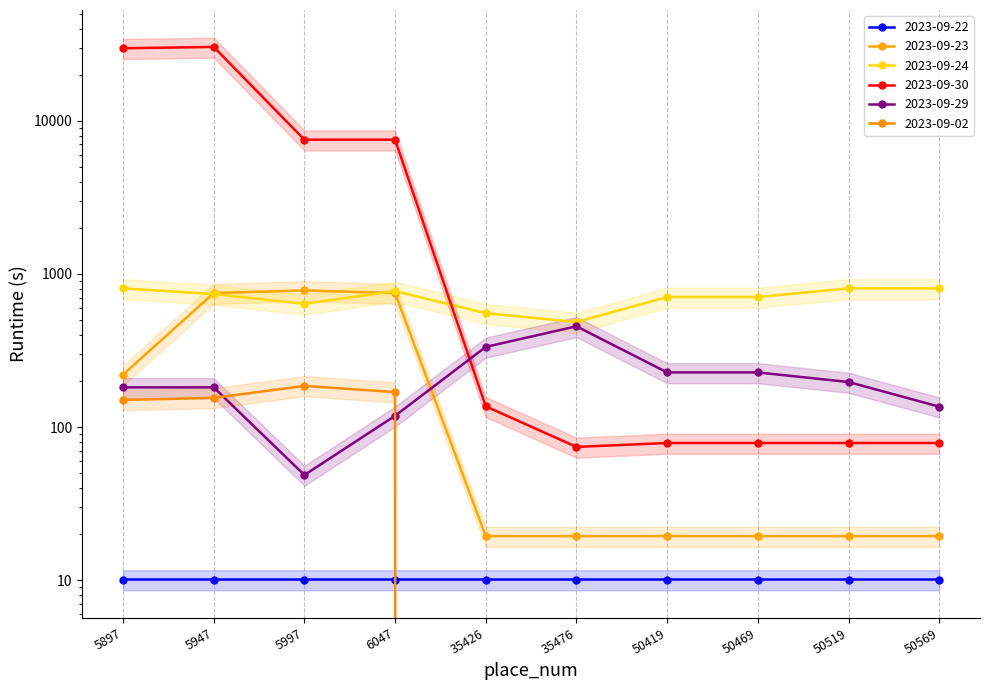

At how many categories does at least one series exceed 17404?

2